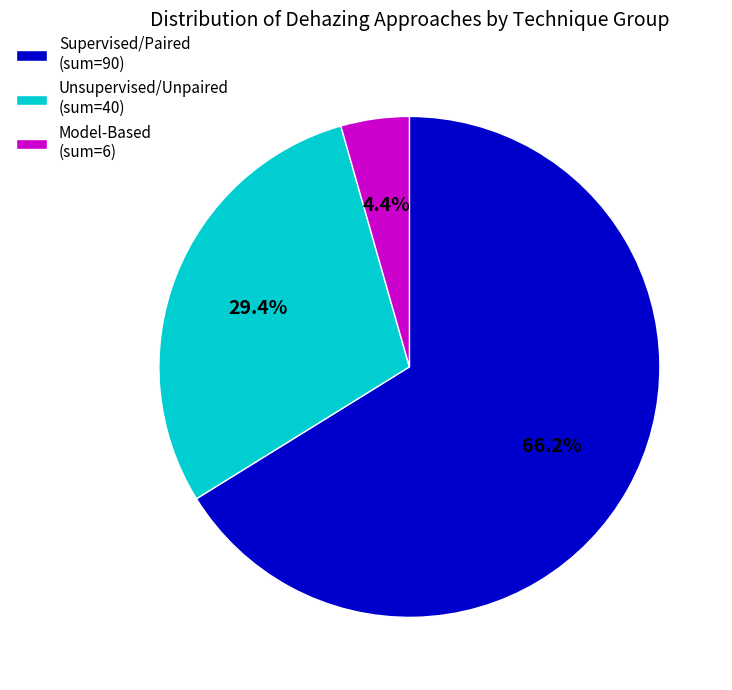

Which category has the smallest portion of the pie?

Model-Based (sum=6)